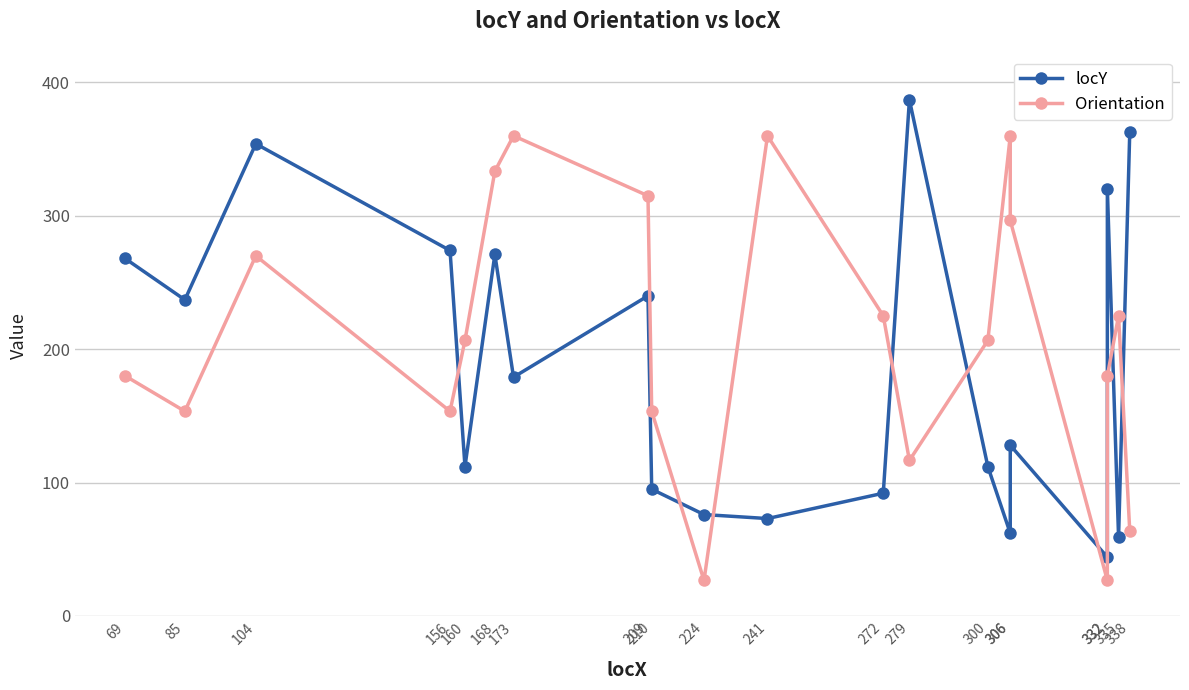

How many intersections are there between Orientation and locY?

8